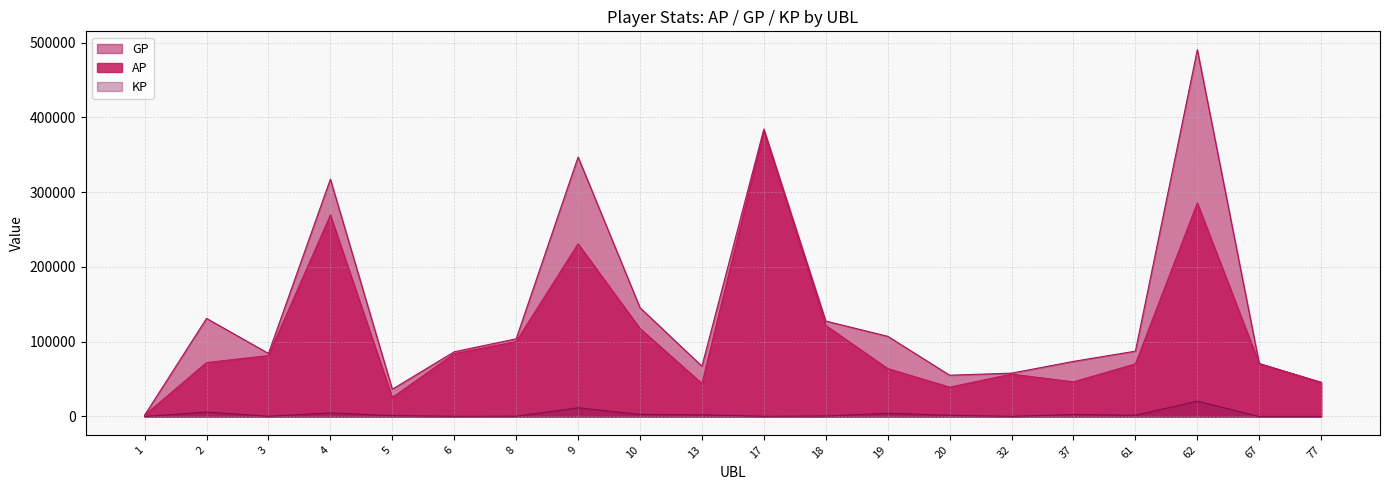

How many interior local valleys does the AP series have?

4